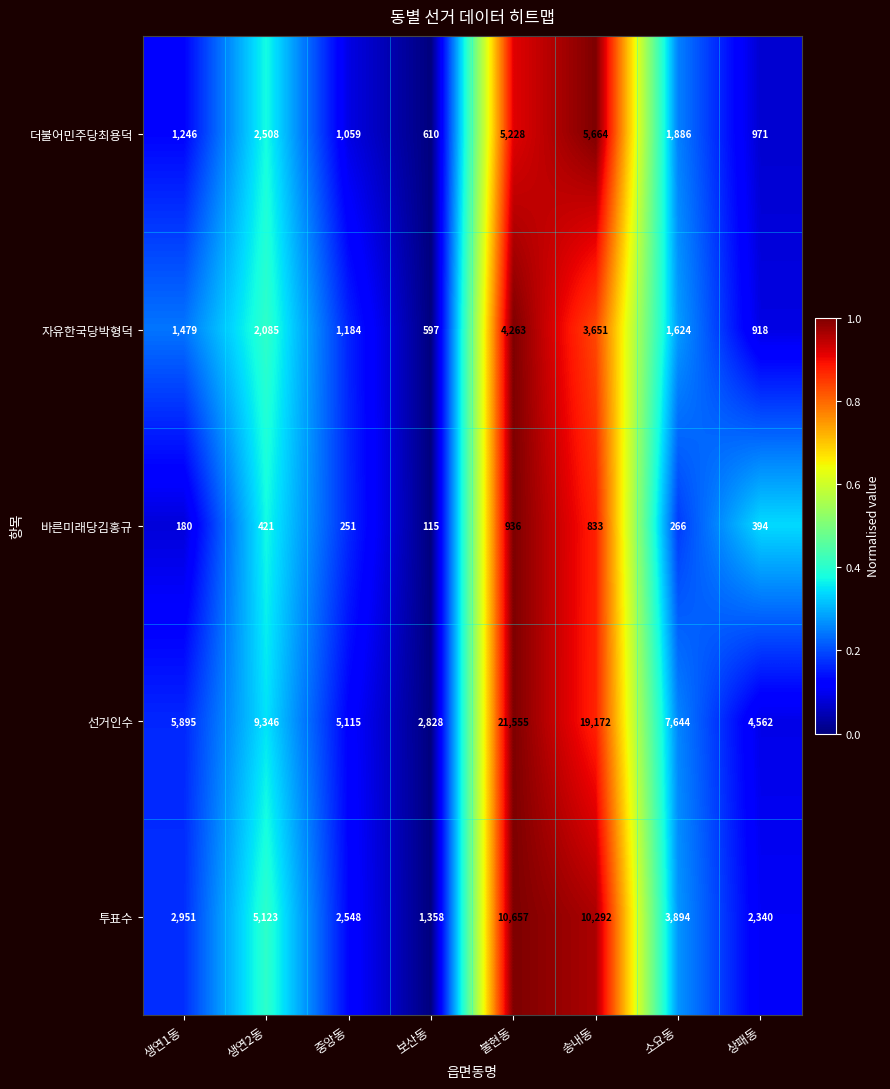

Which label corresponds to the smallest value in the chart?

보산동